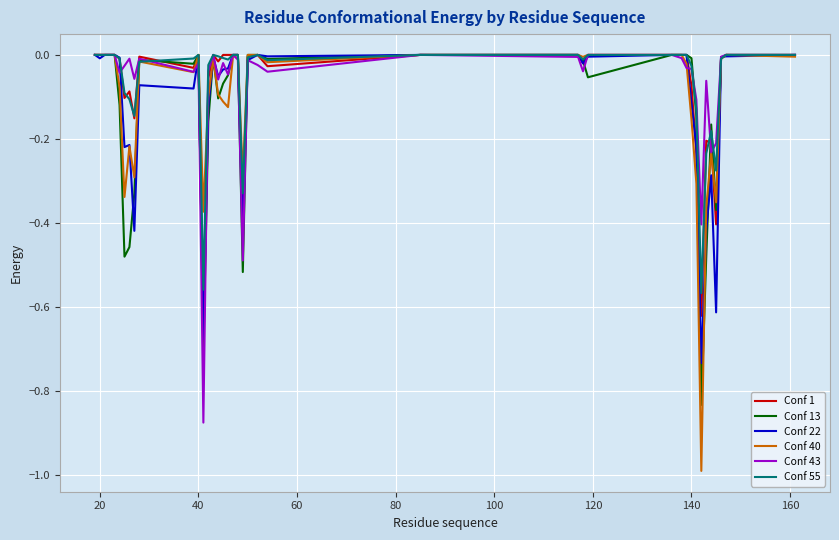

What is the smallest value displayed?

-1.0